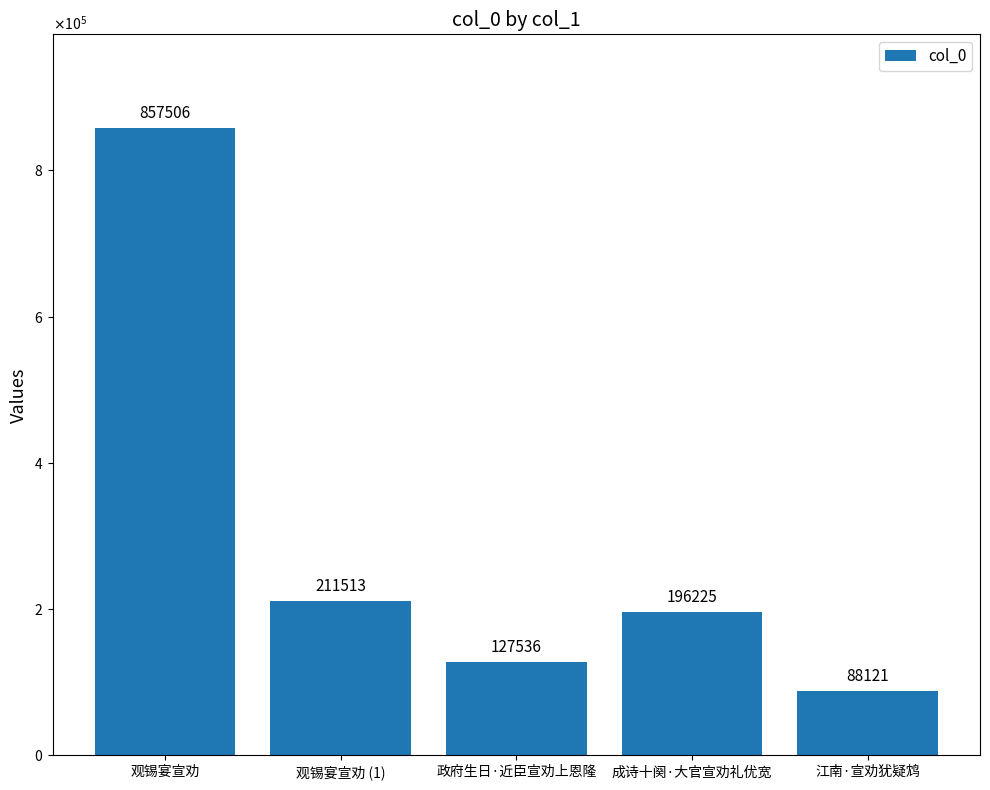

What is the sum of the values at 成诗十阕·大官宣劝礼优宽 and 观锡宴宣劝?

1053731